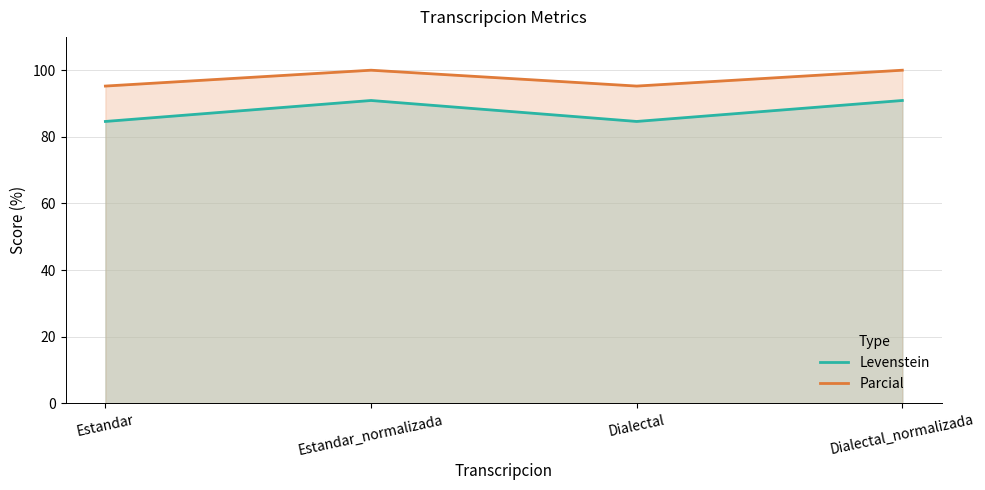

What is the difference between the Levenstein values at Dialectal and Estandar_normalizada?

6.3